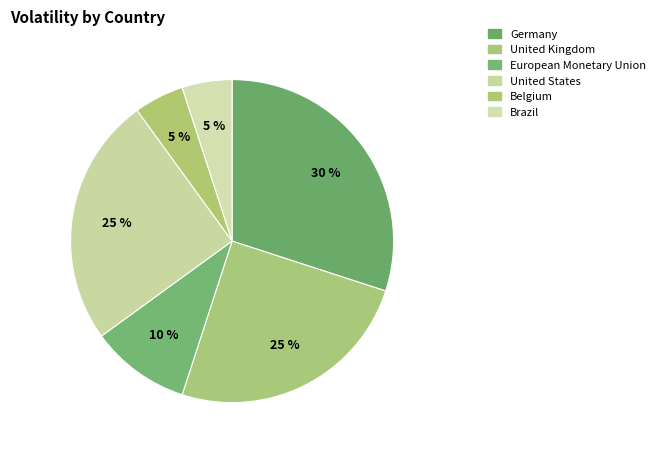

How many slices are in this pie chart?

6